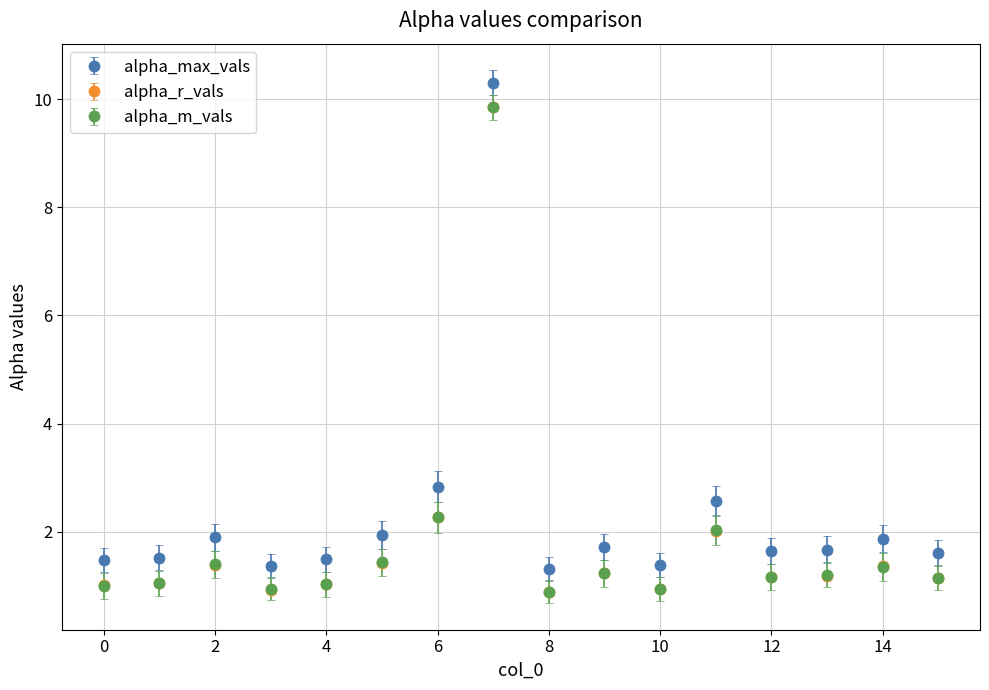

What is the minimum value for alpha_max_vals?

1.3